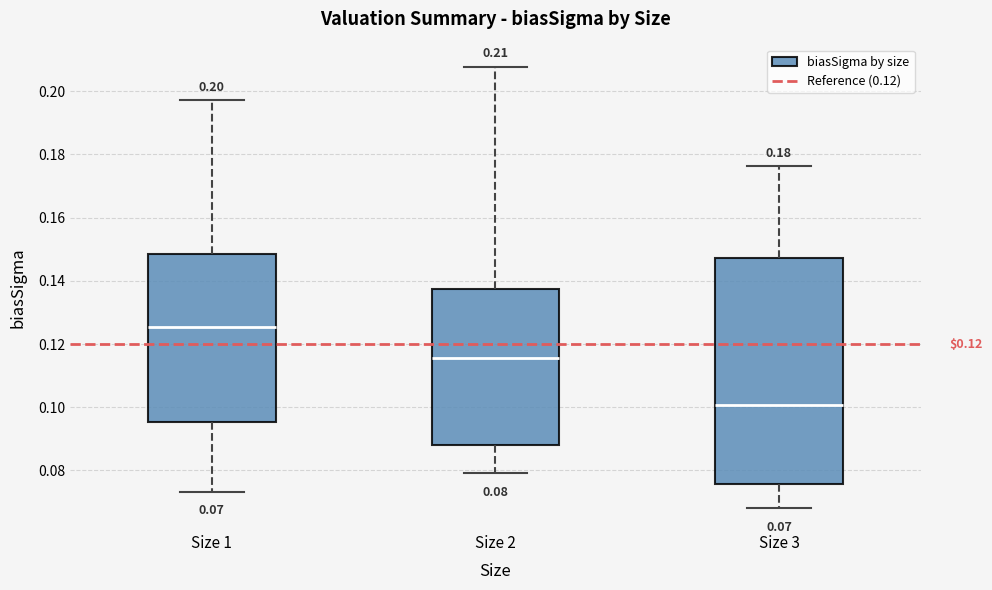

Which box is the tallest, from its lower edge to its upper edge?

Size 3